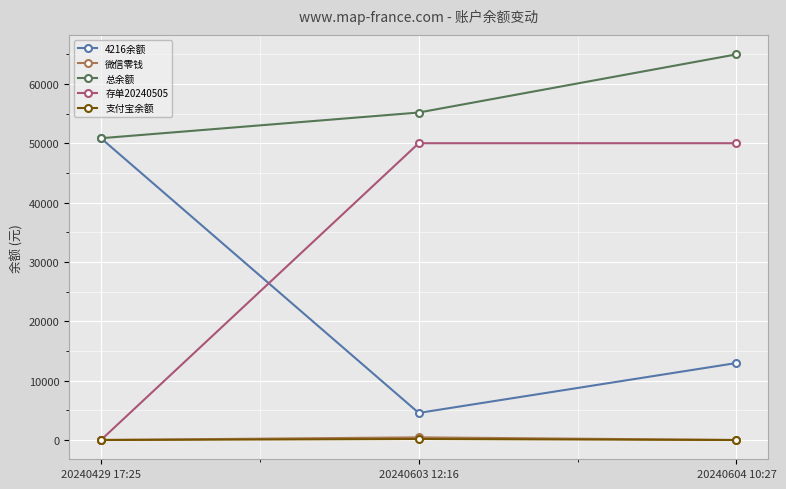

What are all the series names shown in the legend?

4216余额, 微信零钱, 总余额, 存单20240505, 支付宝余额